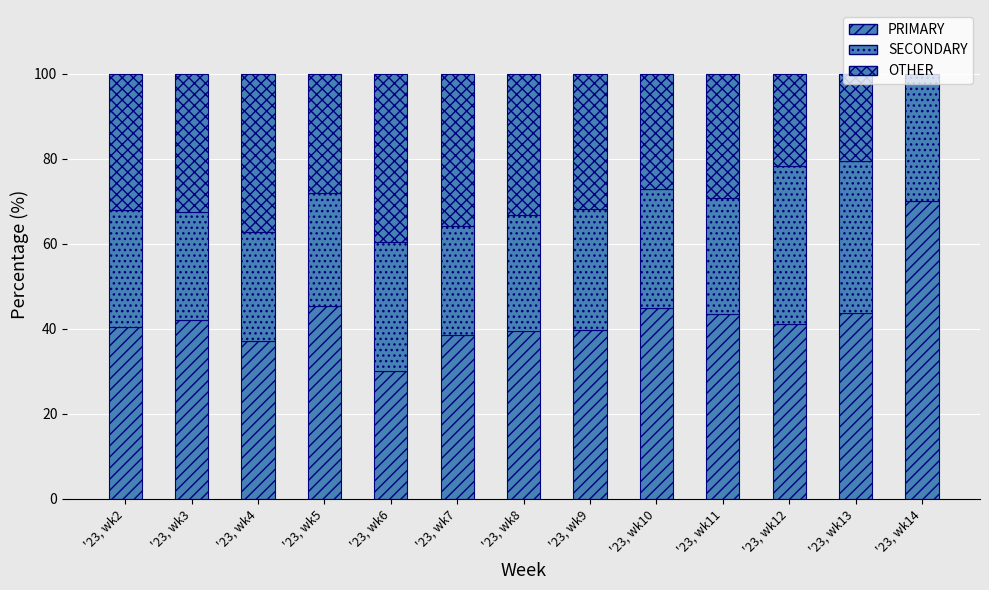

At how many categories does at least one series exceed 24?

13